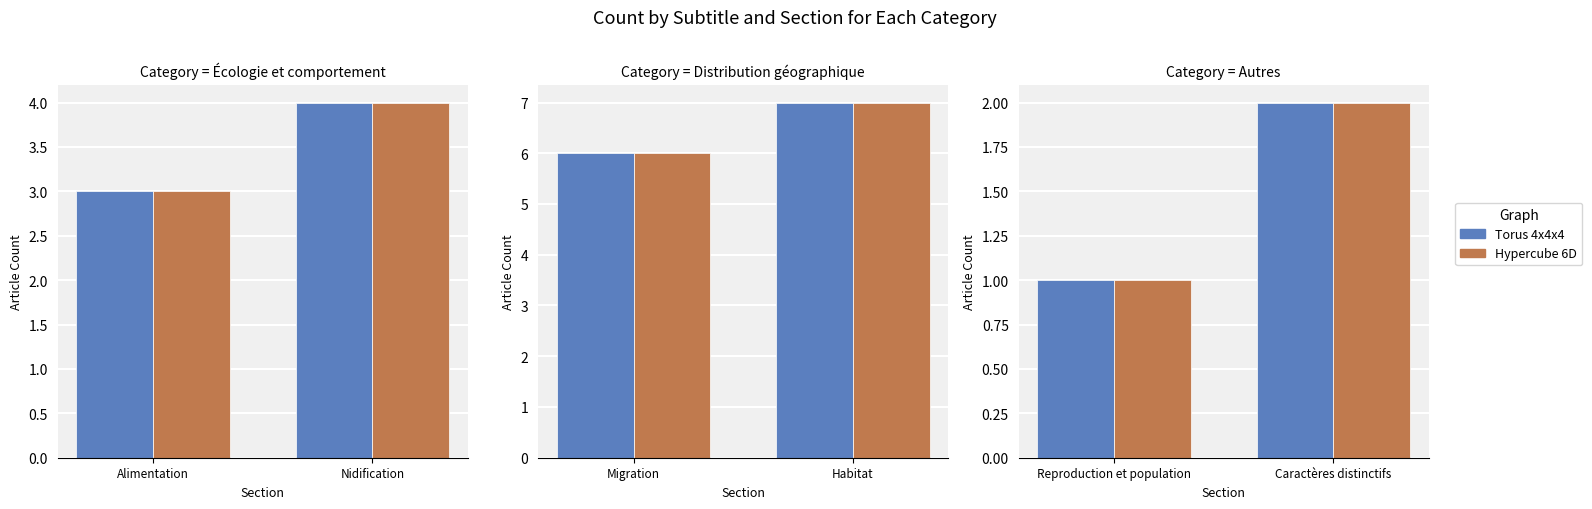

Is it true that Hypercube 6D equals 1 at Caractères distinctifs?

False